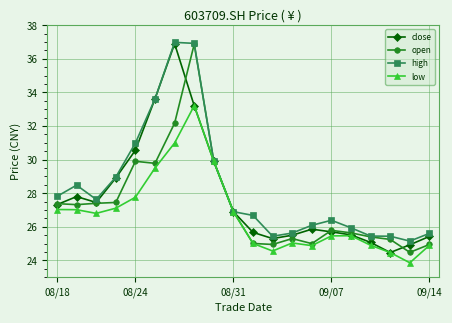

What is the value of the open point at the 2nd from the left?

27.3